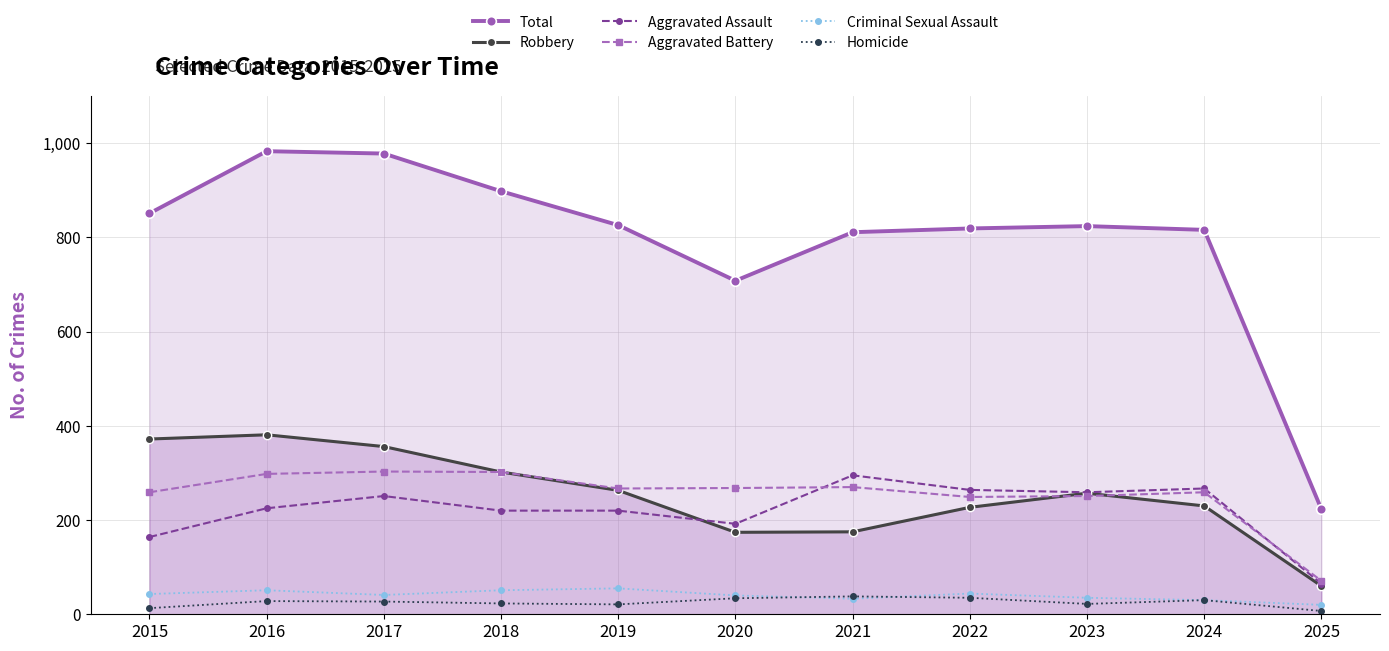

True or false: Robbery and Total intersect in this chart.

False